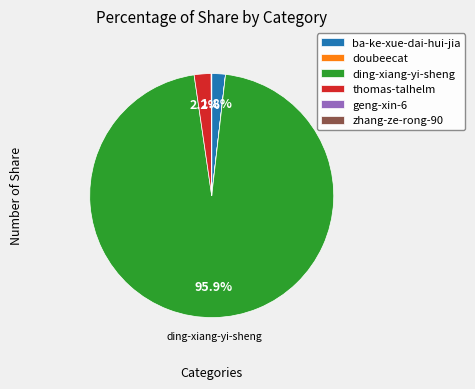

What portion of the pie excludes thomas-talhelm?

97.8%